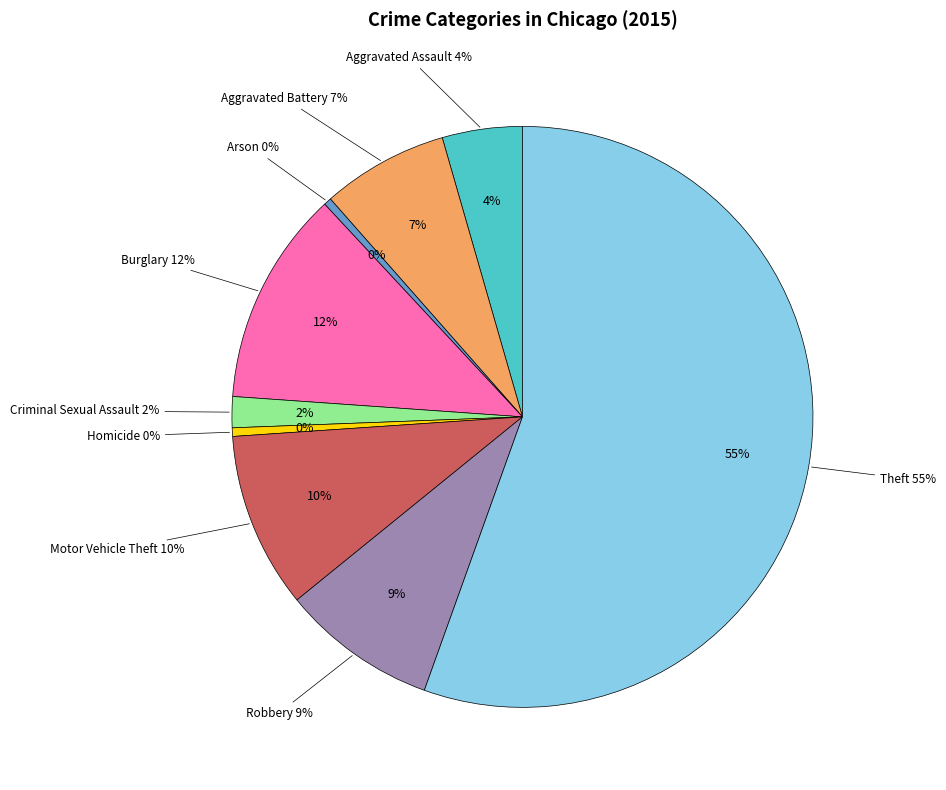

Which category accounts for the majority?

Theft